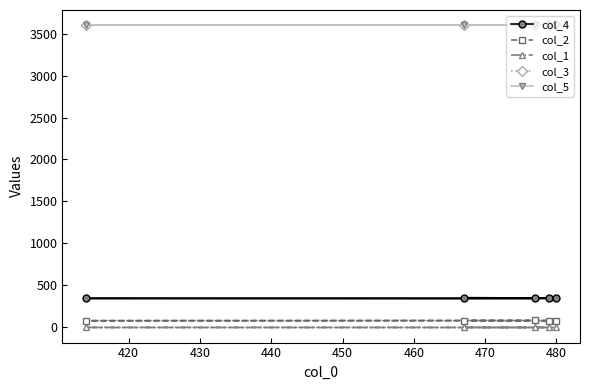

What is the highest value of the col_4 series?

355.0